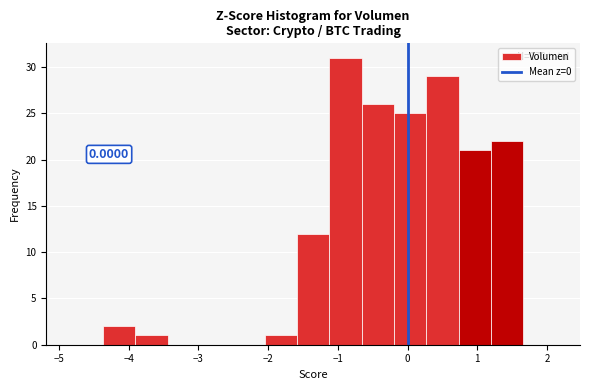

Over which range of the x-axis is the bar tallest?

-1.1 to -0.7